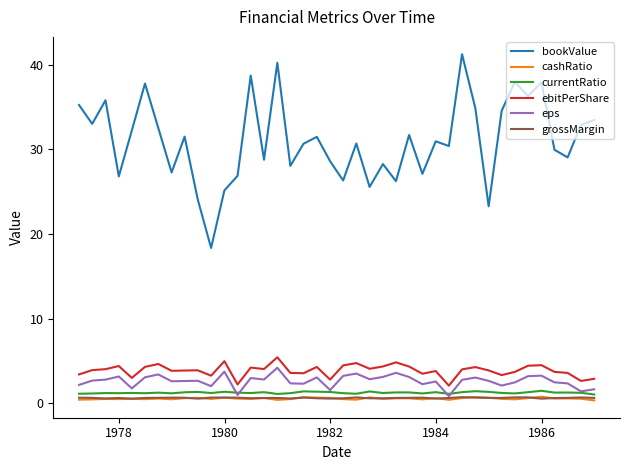

True or false: ebitPerShare and eps intersect in this chart.

False